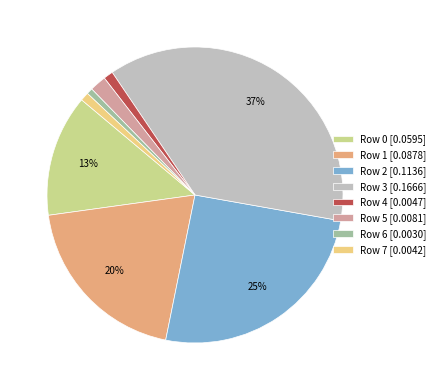

To the nearest percent, what is the combined percentage of Row 3 [0.1666] and Row 4 [0.0047]?

38%